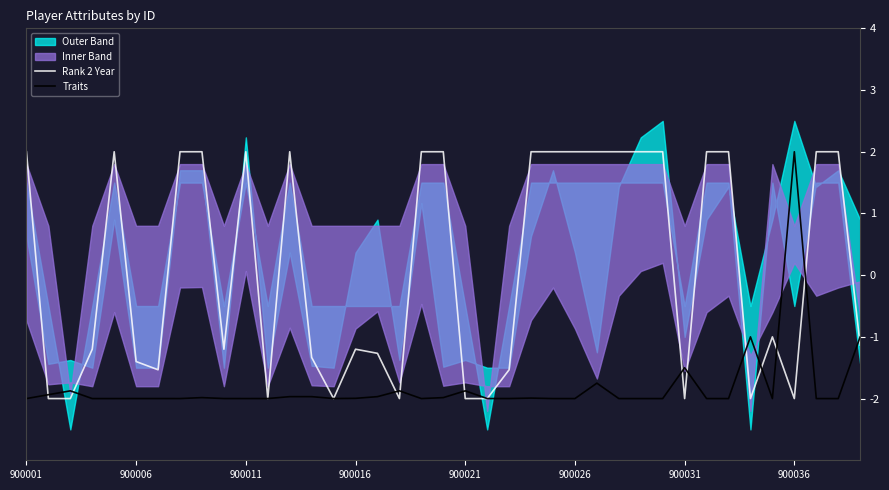

What is the maximum value for Rank 2 Year?

2.0